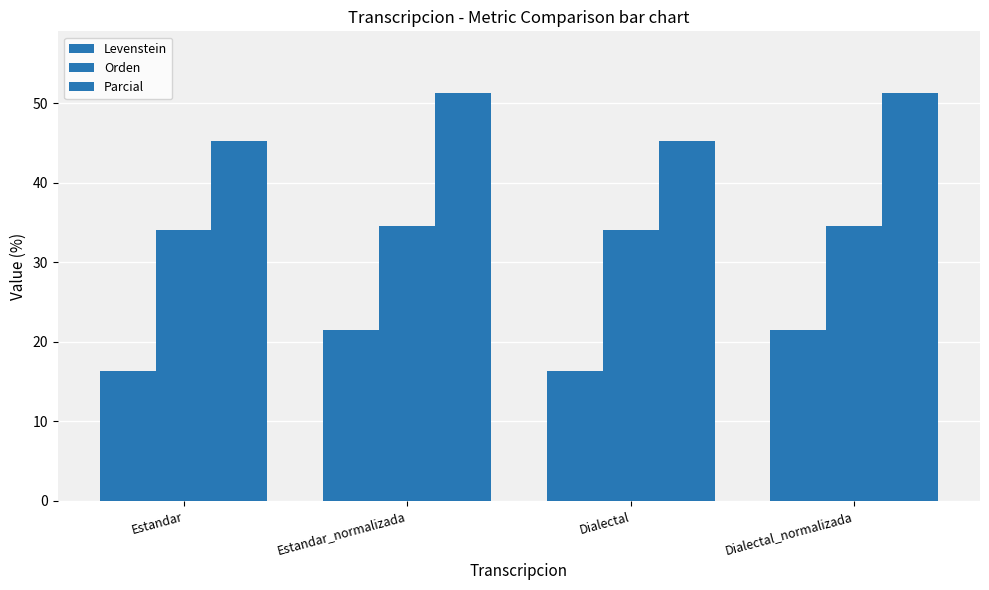

How many groups of bars are there?

4